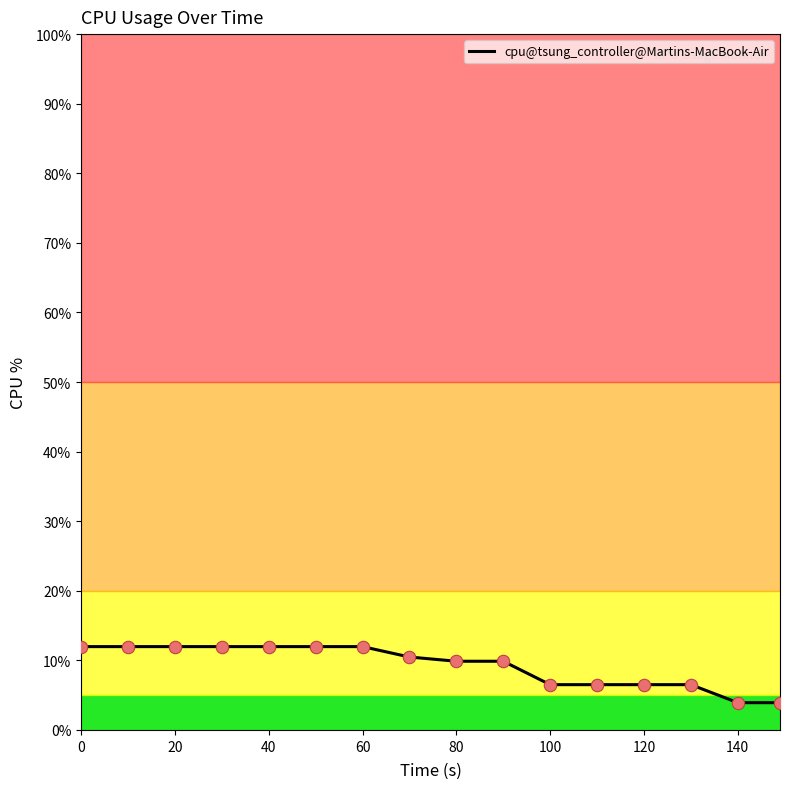

What is the difference between the maximum and minimum values?

8.1